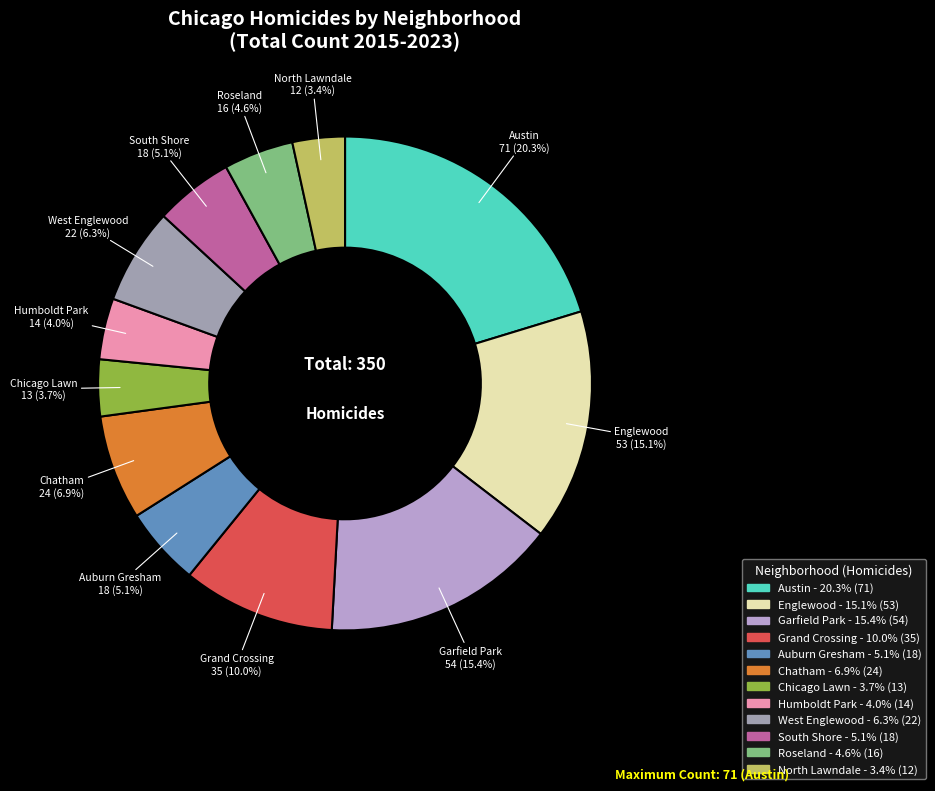

To the nearest percent, what is the difference between the largest and smallest slice percentages?

17%